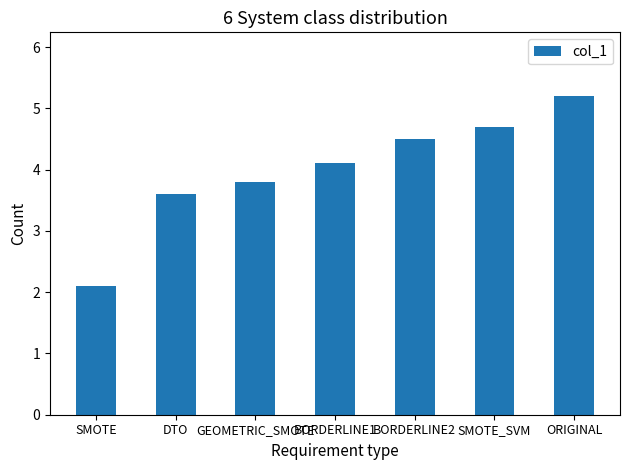

Count the number of values greater than 4.

4